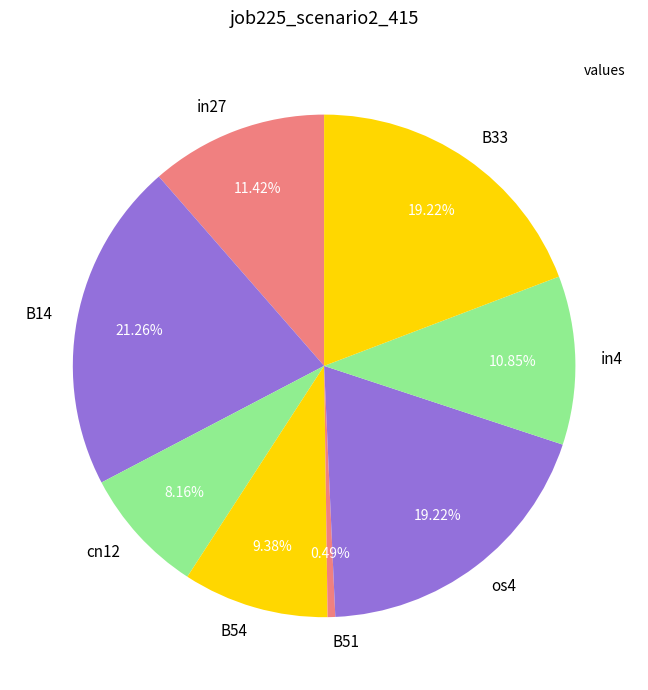

Is there any slice that represents more than half of the pie?

No